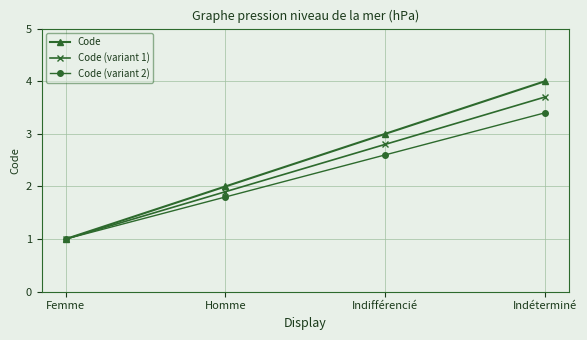

True or false: Code (variant 2) has a value of 2.6 at Indifférencié.

True